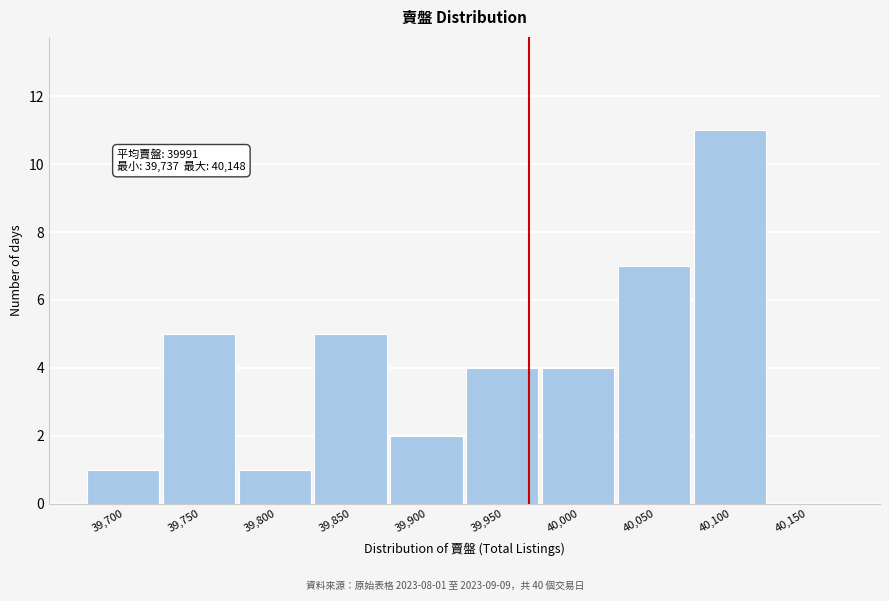

Reading left to right, transcribe all the data shown in this chart.

39,700=1	39,750=5	39,800=1	39,850=5	39,900=2	39,950=4	40,000=4	40,050=7	40,100=11	40,150=0